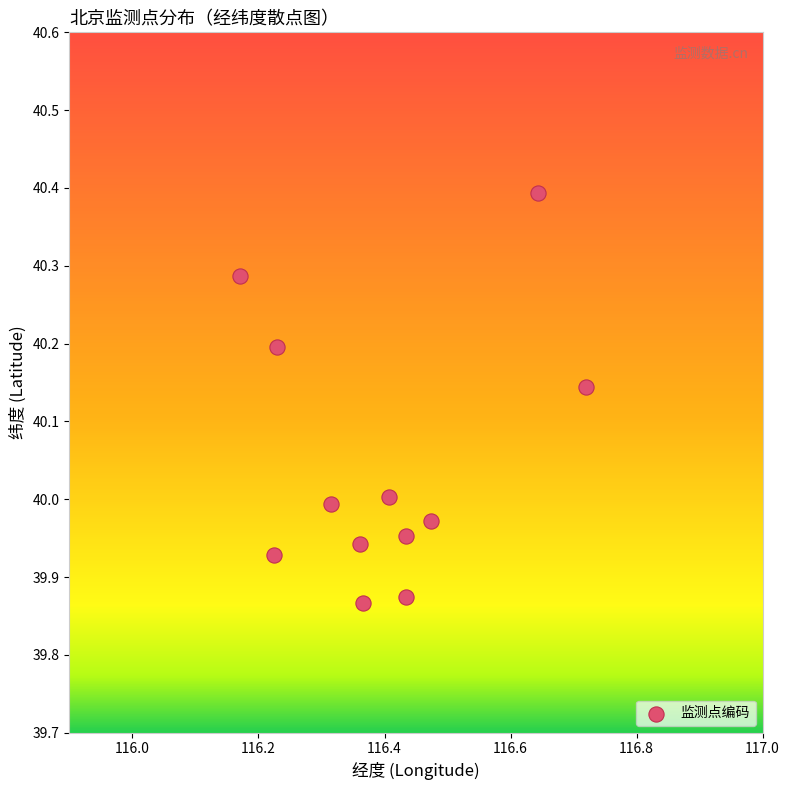

What is the average X value?

116.4